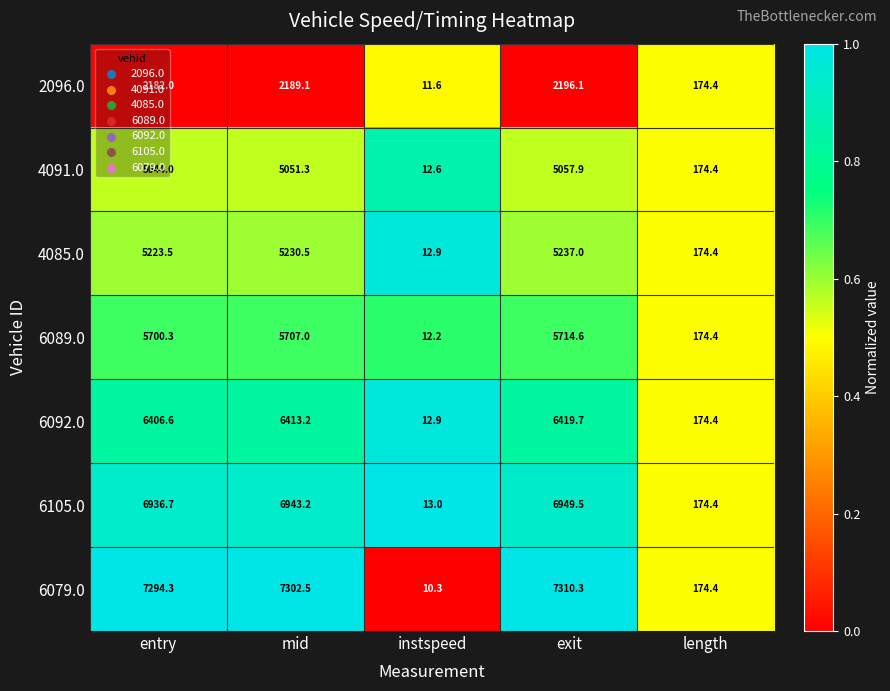

What is the maximum value shown in the chart?

7310.3